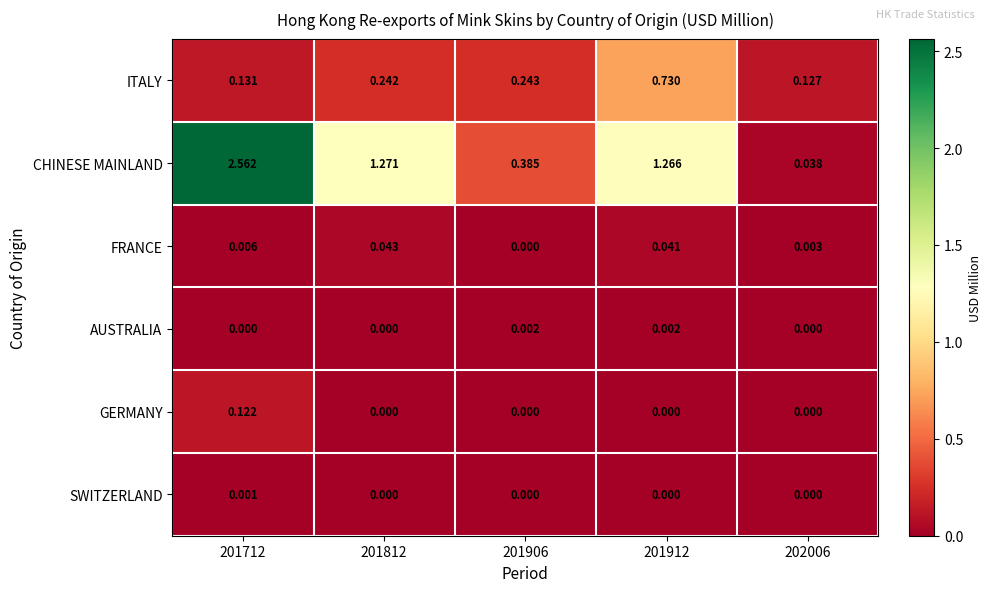

Which series has the largest total across all categories?

CHINESE MAINLAND